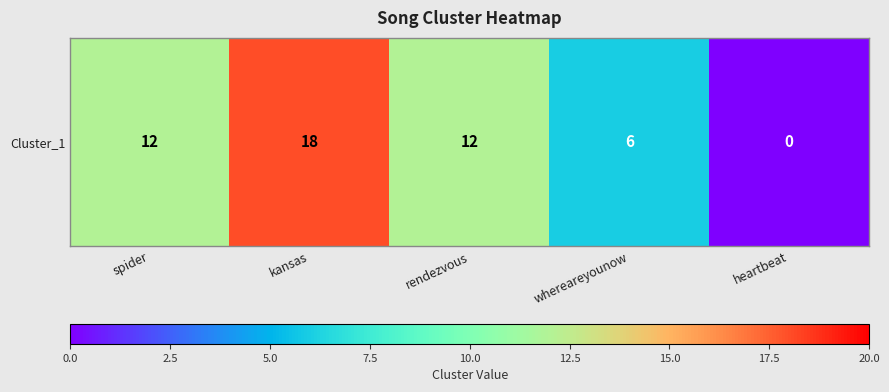

Which category has the lowest value across all series?

heartbeat